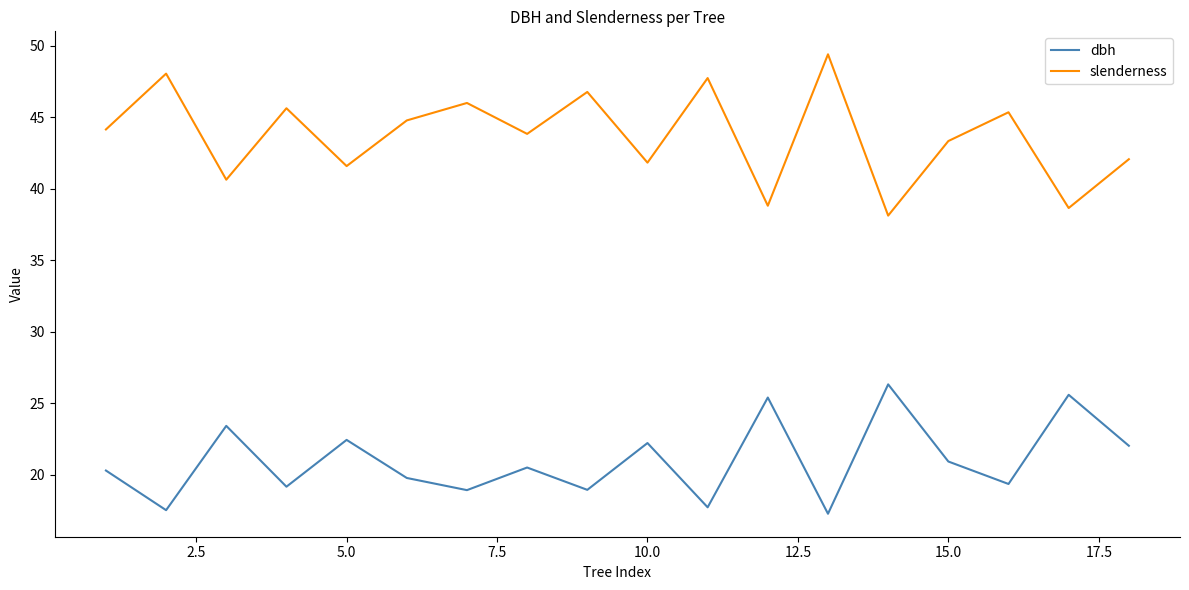

Which series has the widest spread of values?

slenderness